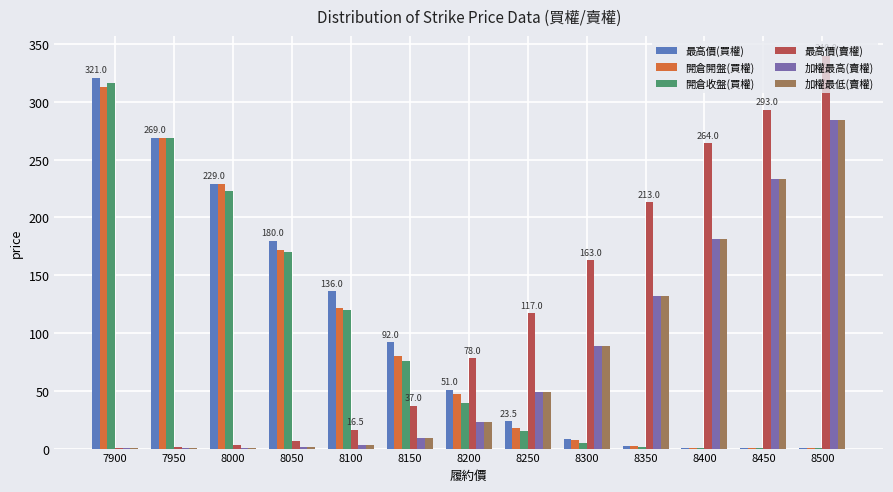

What is the maximum value shown in the chart?

340.0